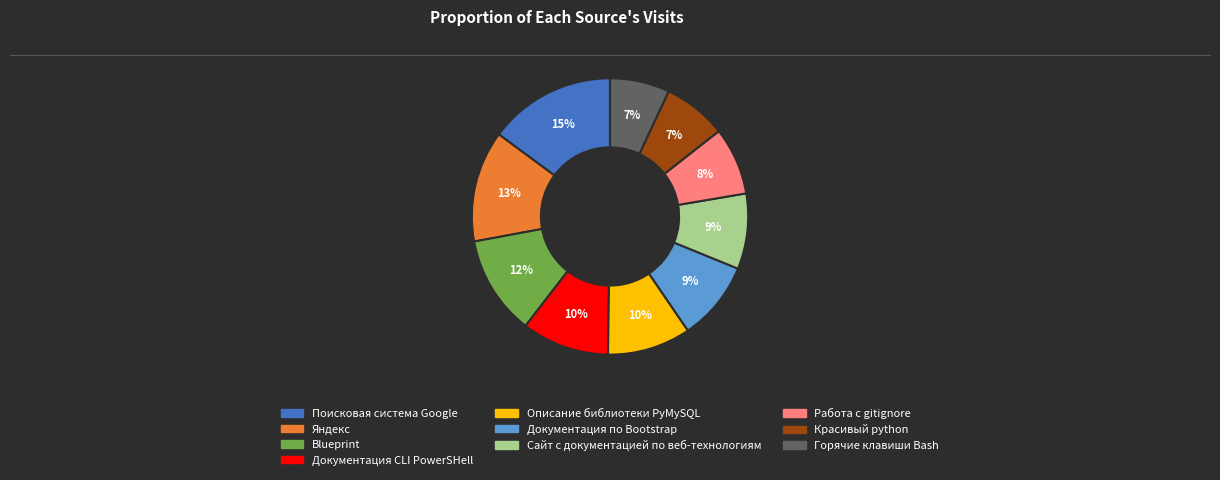

Which category has the biggest portion of the pie?

Поисковая система Google